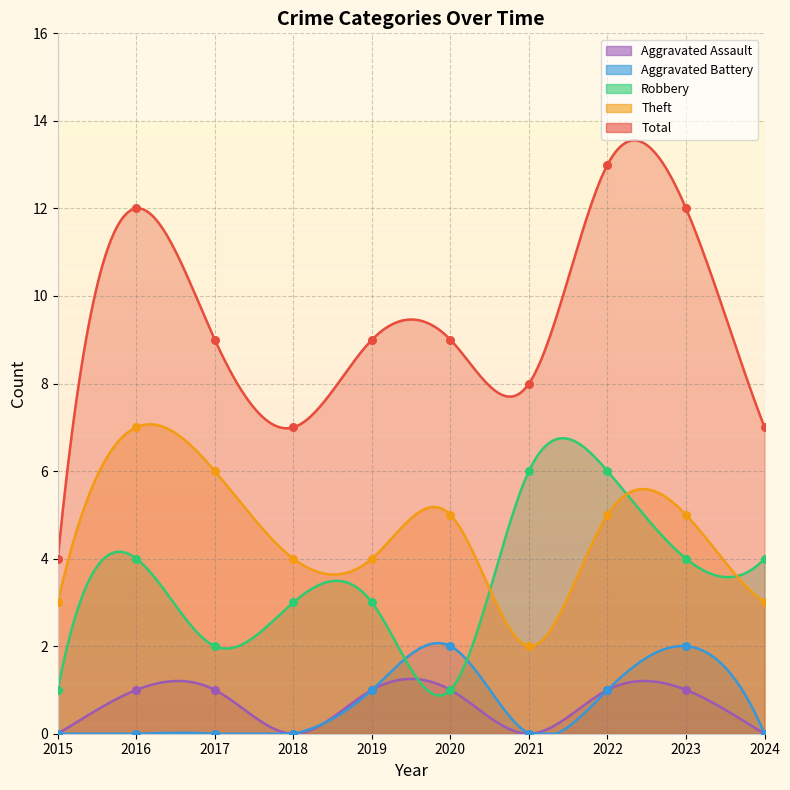

Which series reaches the minimum Y coordinate?

Aggravated Assault